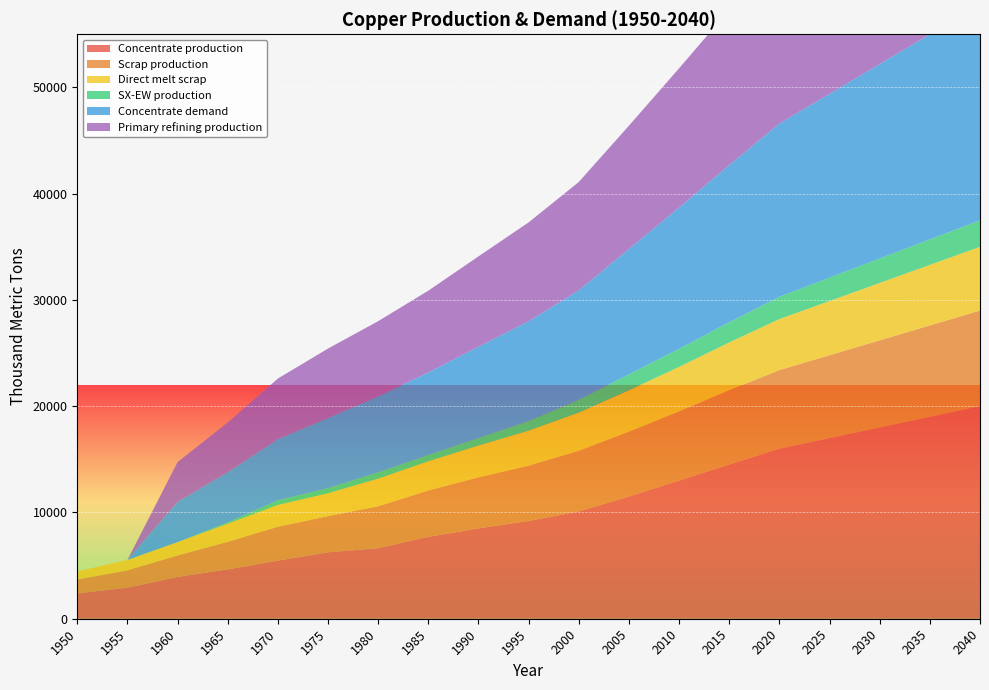

Reading left to right, transcribe all the data shown in this chart.

Concentrate production: 1950=2385.7	1955=2926.2	1960=3933.3	1965=4643.5	1970=5470.3	1975=6254.7	1980=6636.1	1985=7706.8	1990=8500.0	1995=9200.0	2000=10100.0	2005=11500.0	2010=13000.0	2015=14500.0	2020=16000.0	2025=17000.0	2030=18000.0	2035=19000.0	2040=20000.0
Scrap production: 1950=1308.7	1955=1627.9	1960=2021.8	1965=2593.1	1970=3186.9	1975=3401.8	1980=3946.5	1985=4360.8	1990=4800.0	1995=5200.0	2000=5700.0	2005=6100.0	2010=6500.0	2015=7000.0	2020=7400.0	2025=7800.0	2030=8200.0	2035=8600.0	2040=9000.0
Direct melt scrap: 1950=756.1	1955=981.9	1960=1257.2	1965=1705.9	1970=2053.6	1975=2150.8	1980=2603.1	1985=2753.6	1990=3000.0	1995=3300.0	2000=3600.0	2005=3900.0	2010=4200.0	2015=4500.0	2020=4800.0	2025=5100.0	2030=5400.0	2035=5700.0	2040=6000.0
SX-EW production: 1950=0.0	1955=0.0	1960=0.0	1965=125.5	1970=429.7	1975=480.3	1980=590.9	1985=581.2	1990=700.0	1995=900.0	2000=1200.0	2005=1500.0	2010=1700.0	2015=1900.0	2020=2100.0	2025=2200.0	2030=2300.0	2035=2400.0	2040=2500.0
Concentrate demand: 1950=0.0	1955=0.0	1960=3784.0	1965=4723.2	1970=5760.6	1975=6601.9	1980=7149.1	1985=7774.8	1990=8600.0	1995=9400.0	2000=10300.0	2005=11800.0	2010=13300.0	2015=14800.0	2020=16300.0	2025=17300.0	2030=18300.0	2035=19300.0	2040=20300.0
Primary refining production: 1950=0.0	1955=0.0	1960=3746.1	1965=4675.9	1970=5703.0	1975=6535.9	1980=7077.6	1985=7697.0	1990=8500.0	1995=9300.0	2000=10200.0	2005=11600.0	2010=13100.0	2015=14600.0	2020=16100.0	2025=17100.0	2030=18100.0	2035=19100.0	2040=20100.0